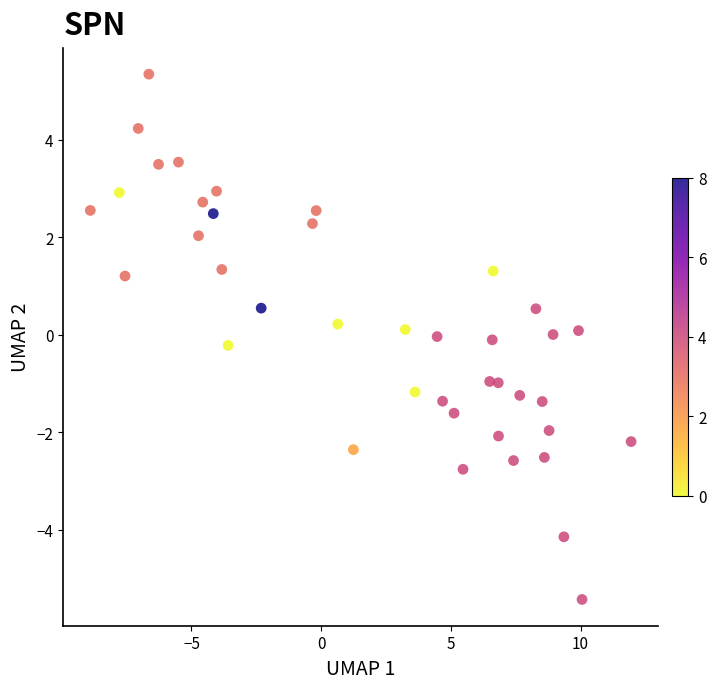

What is the range of X values (max minus min)?

20.8